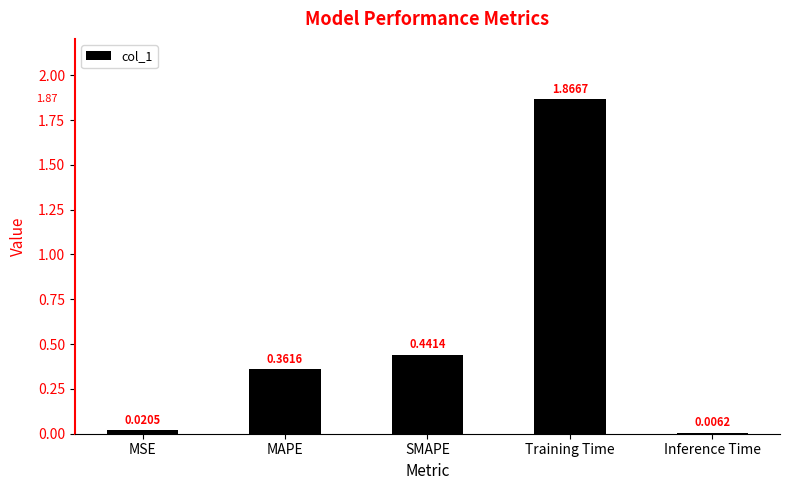

Are the bars grouped side by side (vs. stacked)?

No